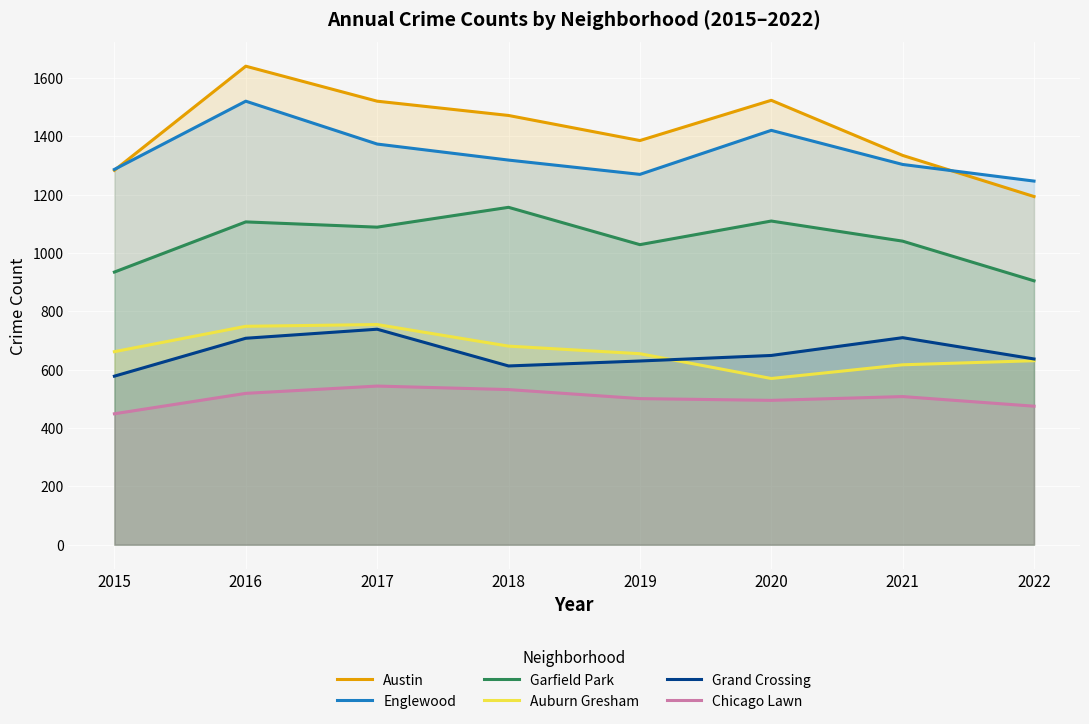

How many categories are shown in the chart?

8